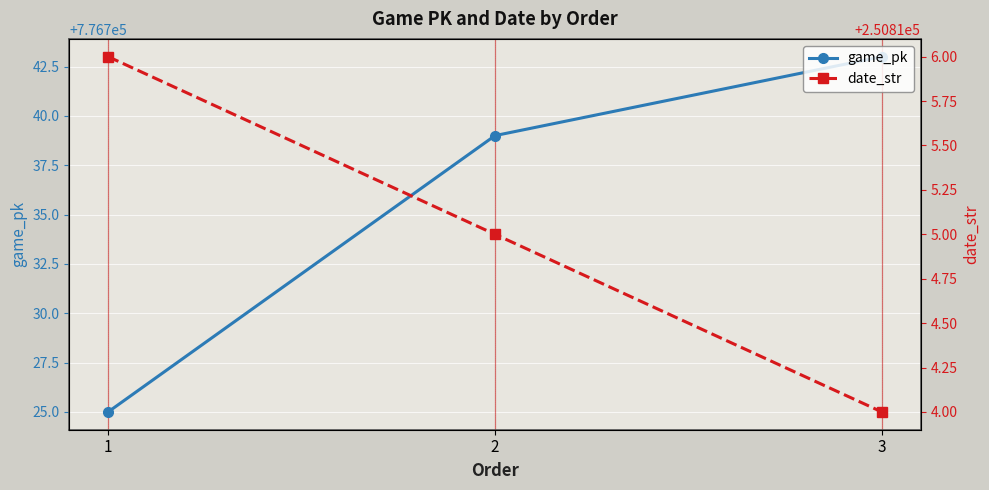

Reading left to right, list all the values displayed in this chart.

game_pk: 1=776725	2=776739	3=776743
date_str: 1=250816	2=250815	3=250814